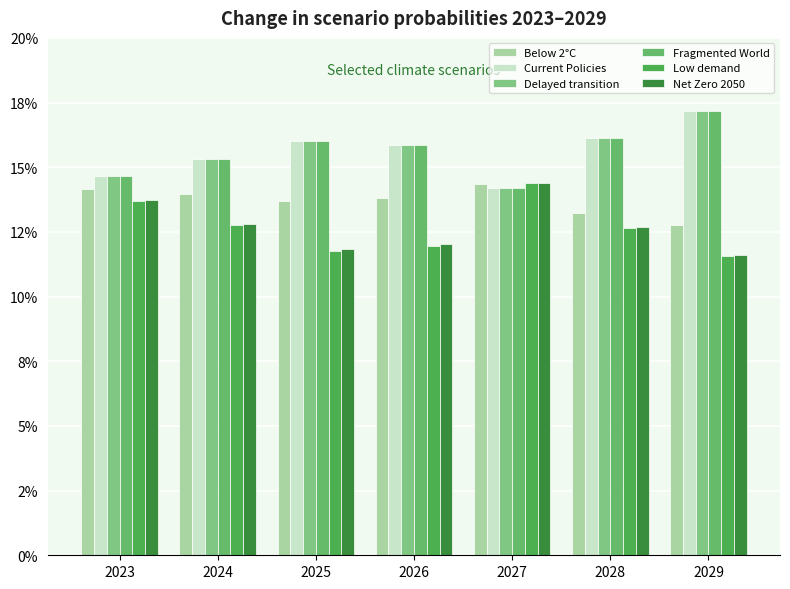

Is the value of Fragmented World at 2027 greater than the value of Below 2°C at 2027?

No